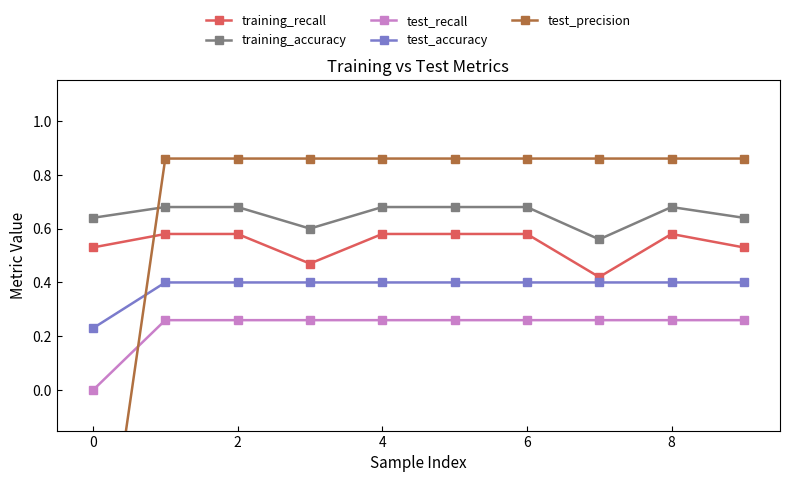

True or false: training_recall and test_recall intersect in this chart.

False